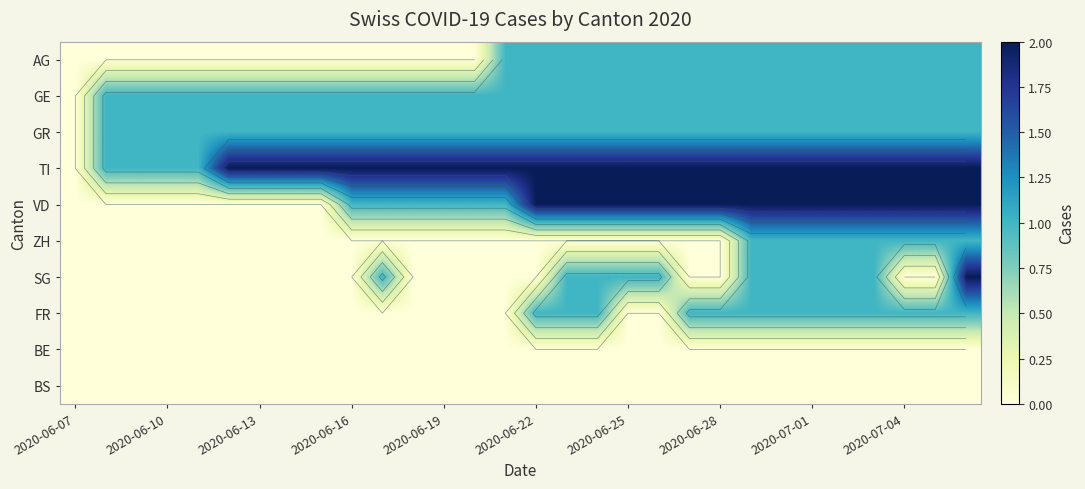

Which has a higher value, 10 or 29?

29